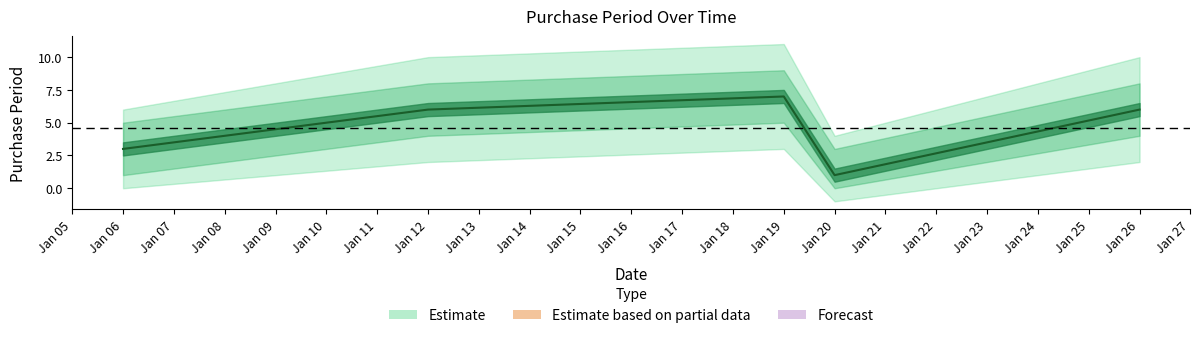

At which label does the data first exceed 6?

Jan 19